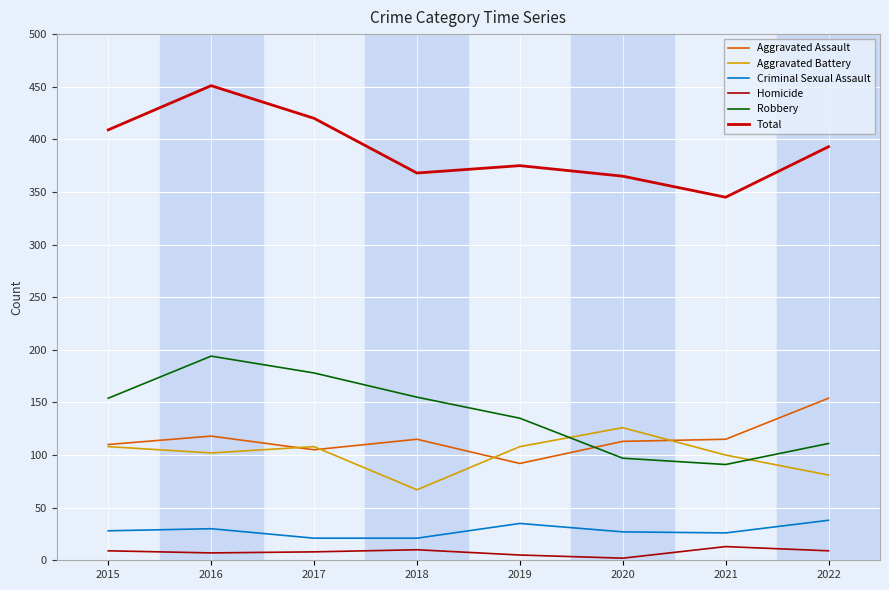

The Total series shows 365 at 2020. True or false?

True